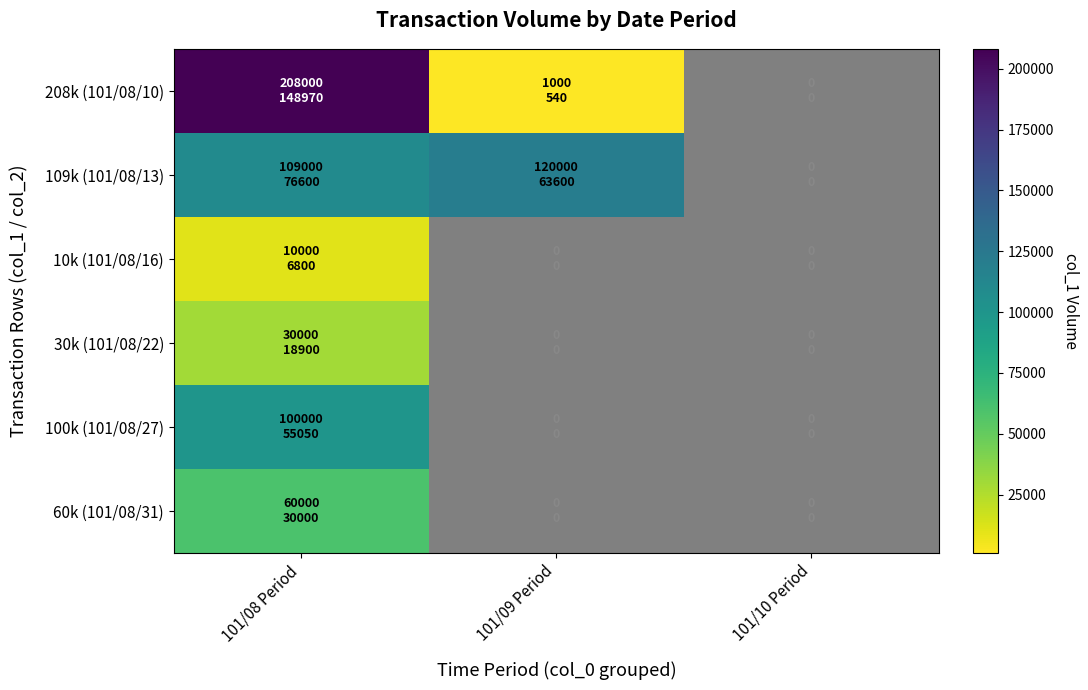

The value of 109k (101/08/13) at 101/08 Period is 68718.7. True or false?

False